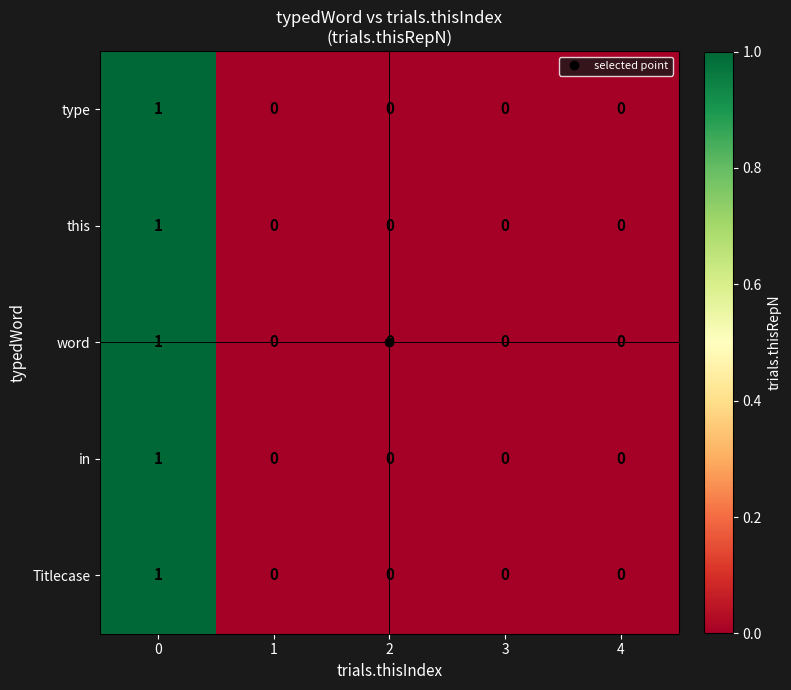

Count the this values in the range 0 to 1.

5